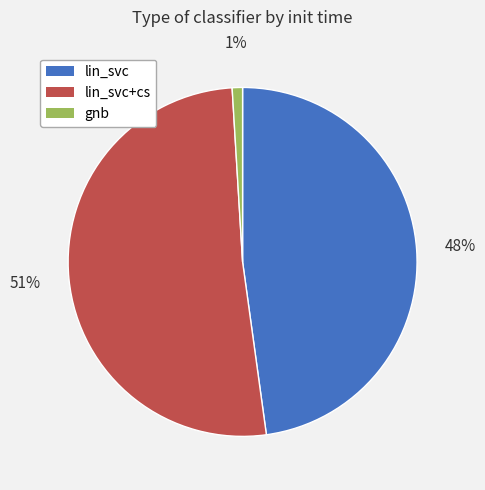

To the nearest percent, what is the average slice percentage?

33%